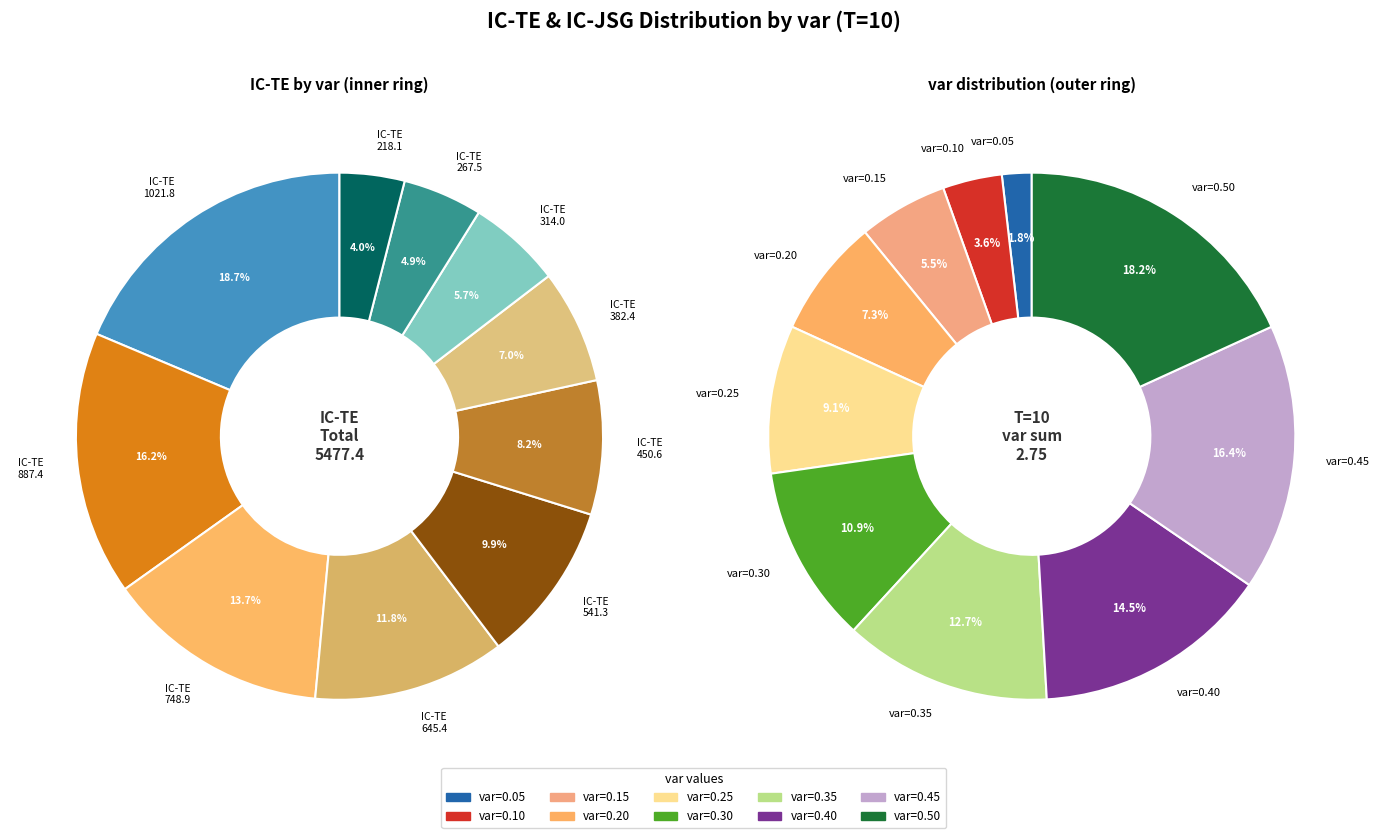

Count the number of slices in the pie.

10